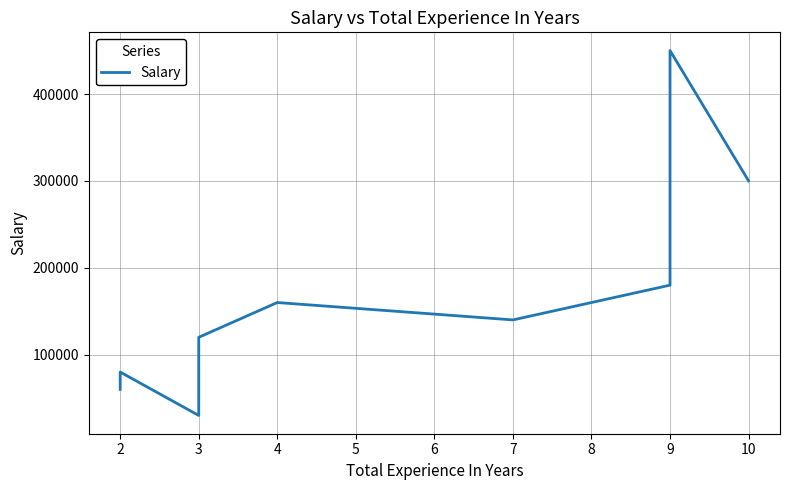

What is the minimum value shown in the chart?

30000